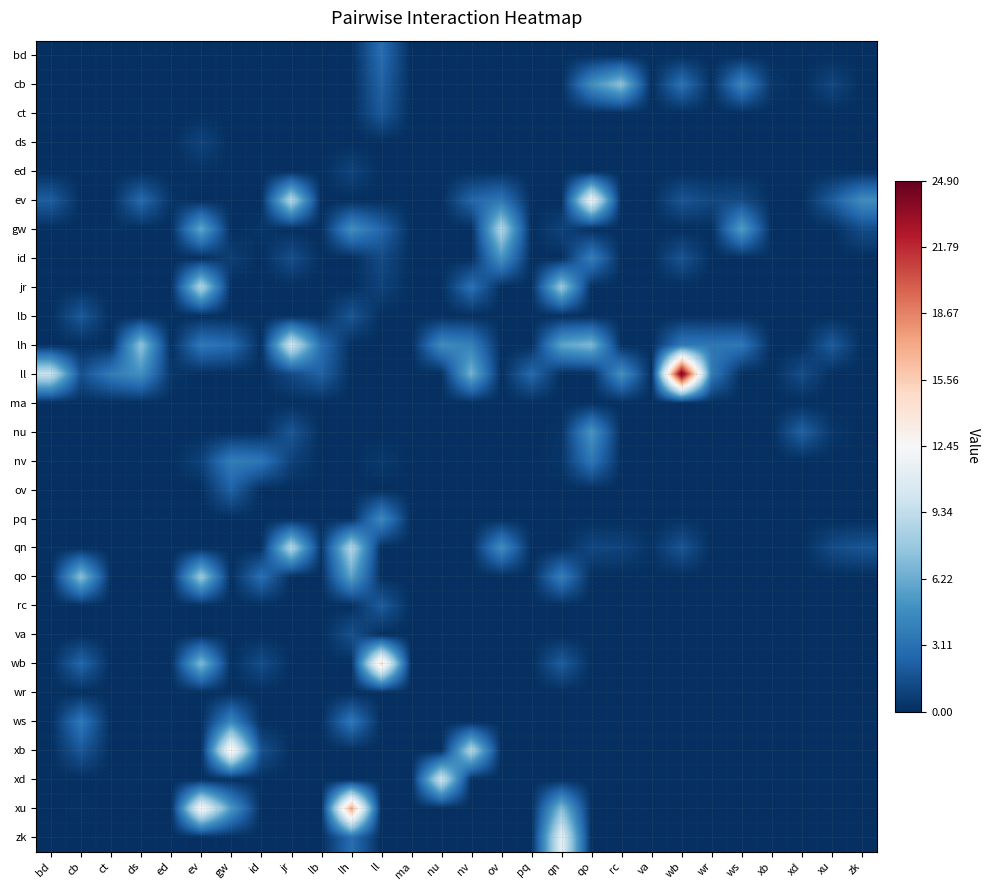

At which category is the sum across all series the highest?

ev